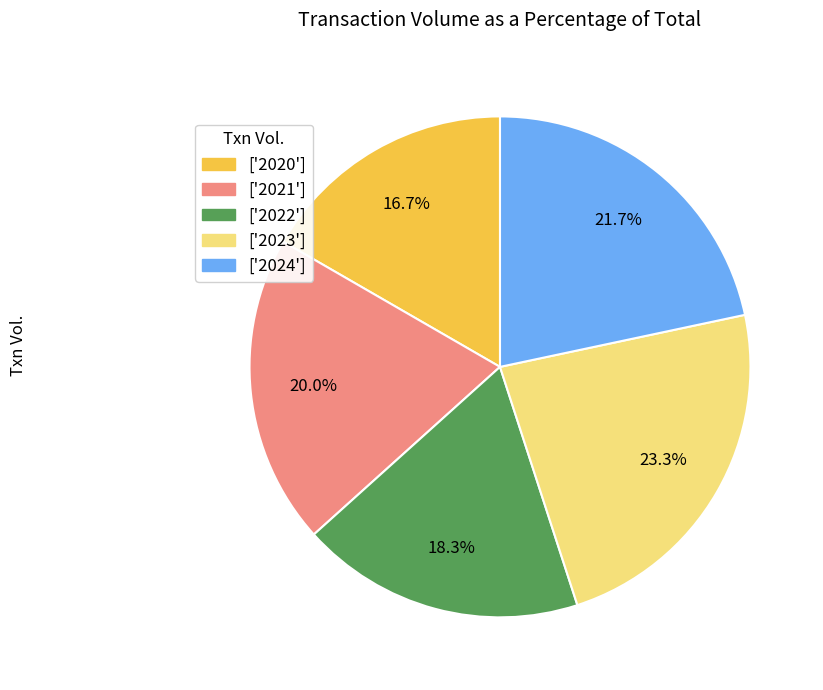

Between ['2020'] and ['2022'], which is larger?

['2022']